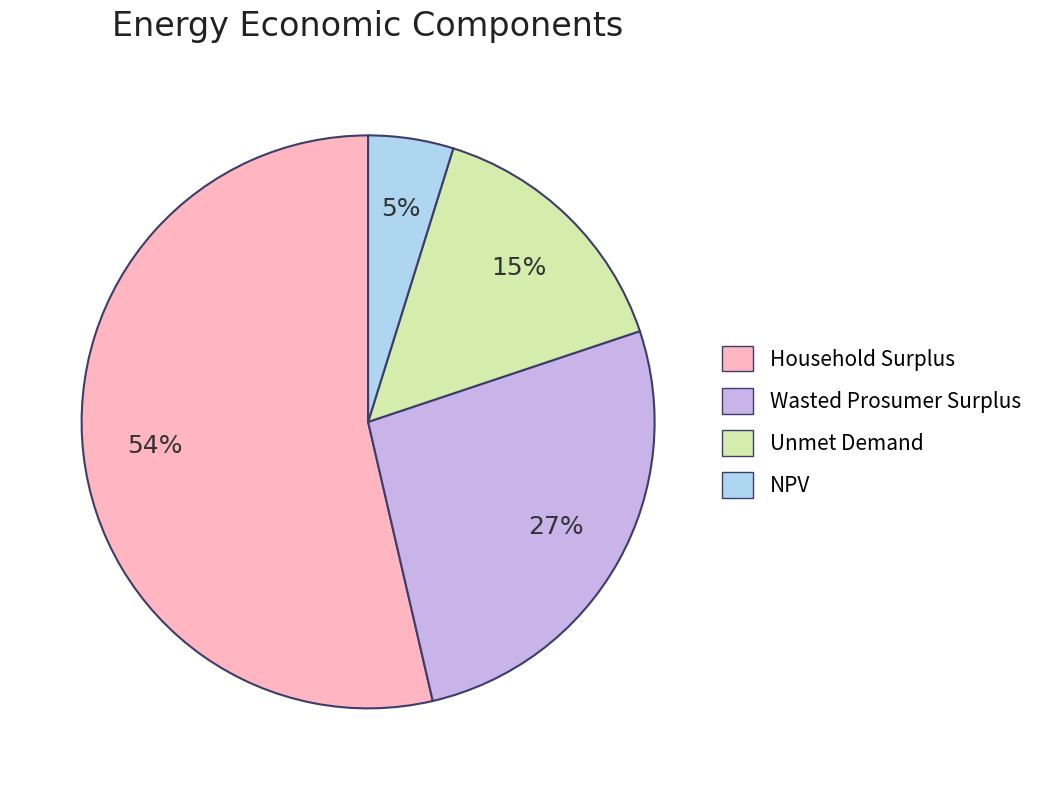

Does any single category account for the majority?

Yes